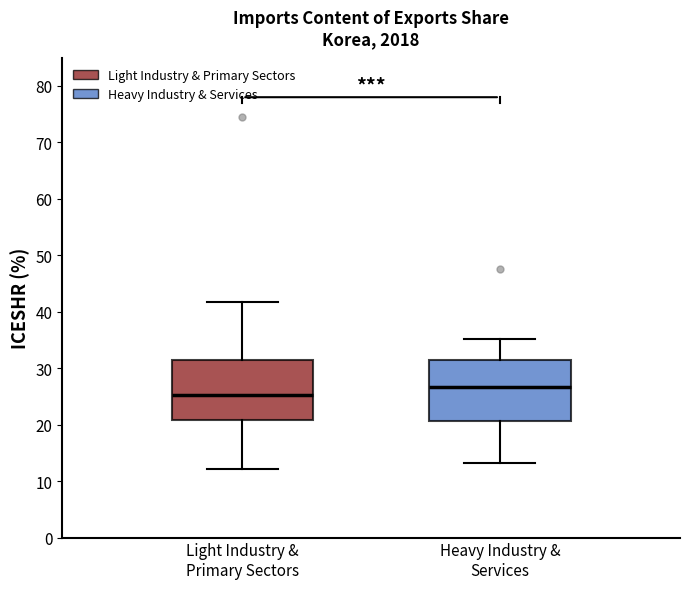

Reading left to right, read every box against the y-axis: the position of its median line, the range the box covers, and the ends of its whiskers. The values are not printed on the chart, so give them approximately, as read against the axis.

Light Industry & Primary Sectors: median 25, box 21 to 31, whiskers 12 to 42
Heavy Industry & Services: median 27, box 21 to 31, whiskers 13 to 35